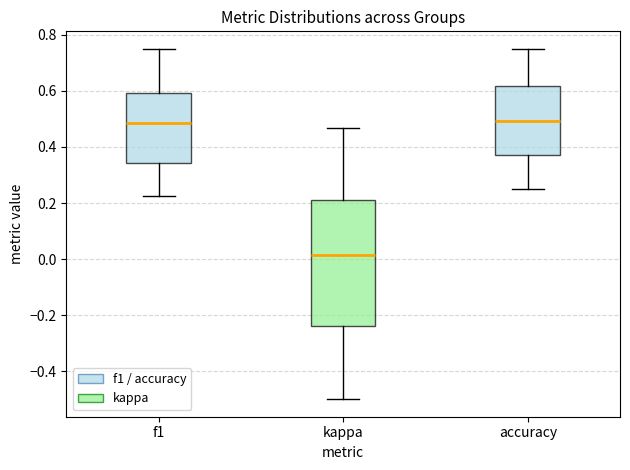

Reading left to right, transcribe this box plot: for each box, give where its median line is, the range the box spans, and where its two whiskers end, as read against the y-axis. The values are not printed on the chart, so give them approximately, as read against the axis.

f1: median 0.48, box 0.34 to 0.60, whiskers 0.22 to 0.76
kappa: median 0.02, box -0.24 to 0.20, whiskers -0.50 to 0.46
accuracy: median 0.50, box 0.38 to 0.62, whiskers 0.26 to 0.76